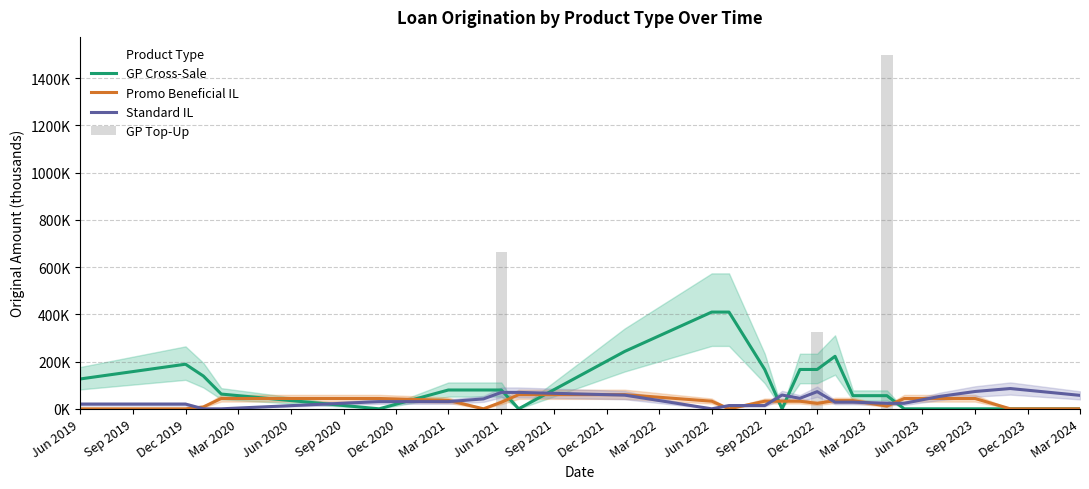

Between Jun 2022 and Jun 2023, which series saw the biggest shift?

GP Cross-Sale